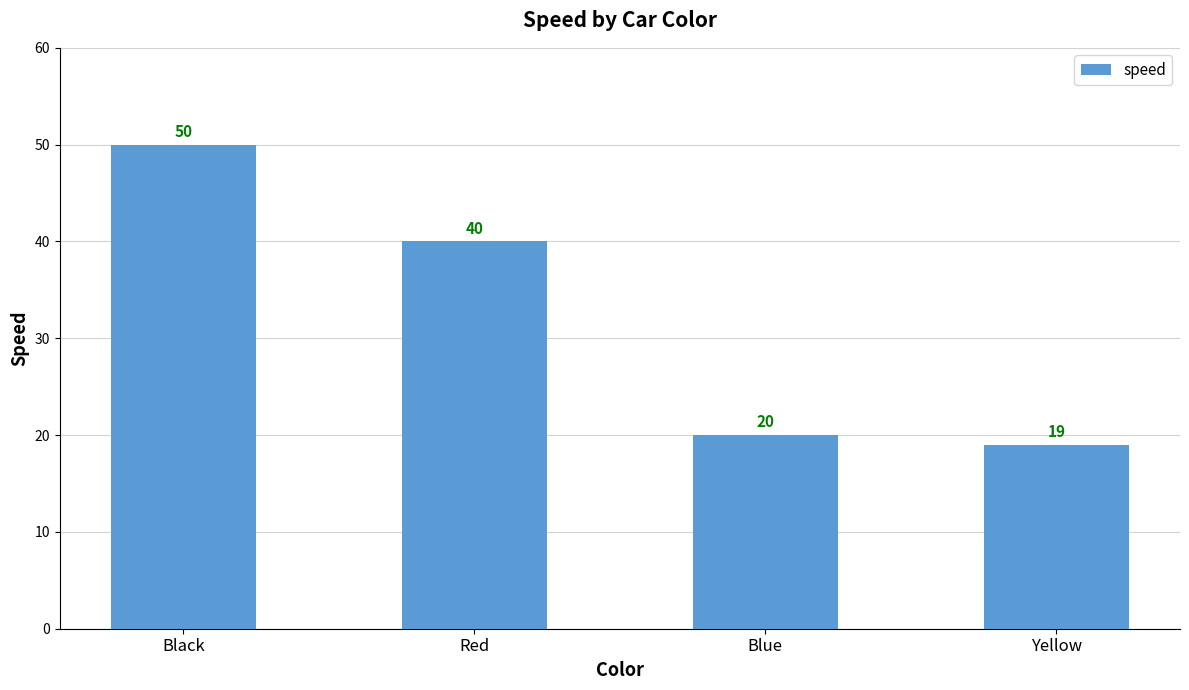

At which label does the data first exceed 40?

Black